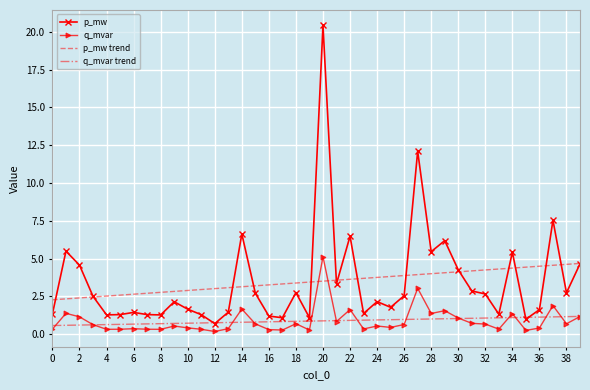

Which series has the widest spread of values?

p_mw